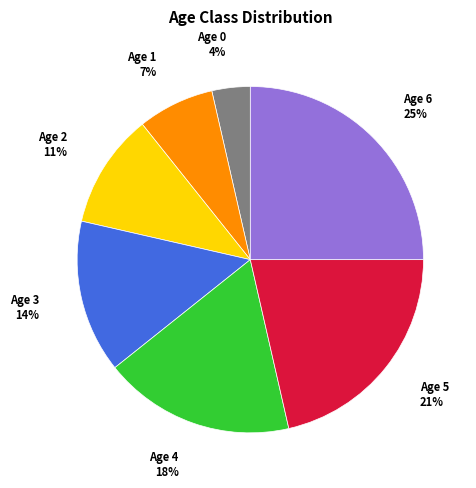

Is there any slice that represents more than half of the pie?

No